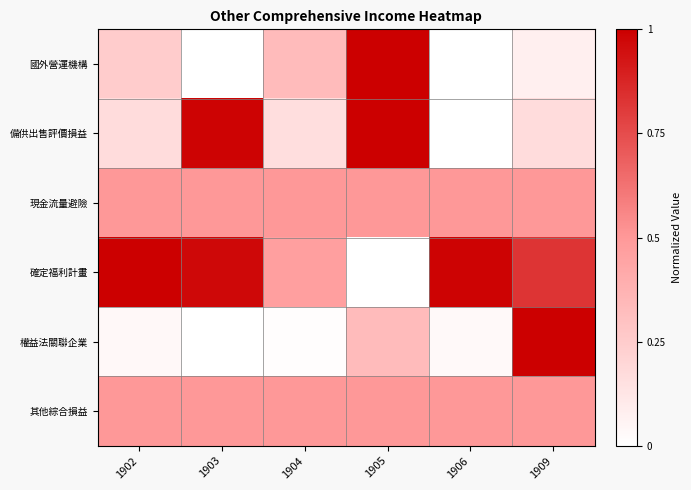

Reading left to right, transcribe all the data shown in this chart.

國外營運機構: 1902=0.2	1903=0.0	1904=0.3	1905=1.0	1906=0.0	1909=0.1
備供出售評價損益: 1902=0.2	1903=1.0	1904=0.2	1905=1.0	1906=0.0	1909=0.2
現金流量避險: 1902=0.5	1903=0.5	1904=0.5	1905=0.5	1906=0.5	1909=0.5
確定福利計畫: 1902=1.0	1903=1.0	1904=0.5	1905=0.0	1906=1.0	1909=0.8
權益法關聯企業: 1902=0.0	1903=0.0	1904=0.0	1905=0.3	1906=0.0	1909=1.0
其他綜合損益: 1902=0.5	1903=0.5	1904=0.5	1905=0.5	1906=0.5	1909=0.5